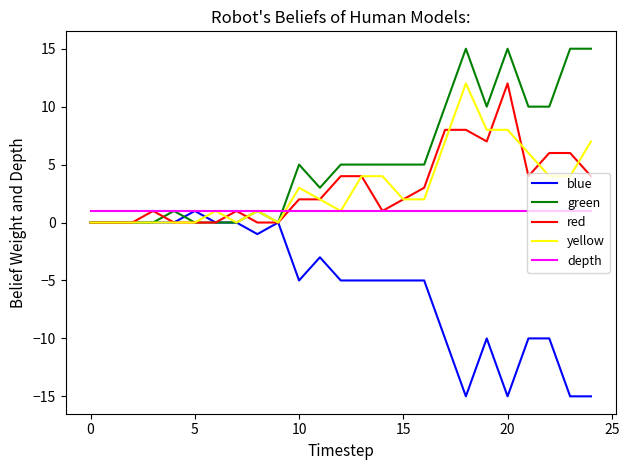

What is the smallest value displayed?

-15